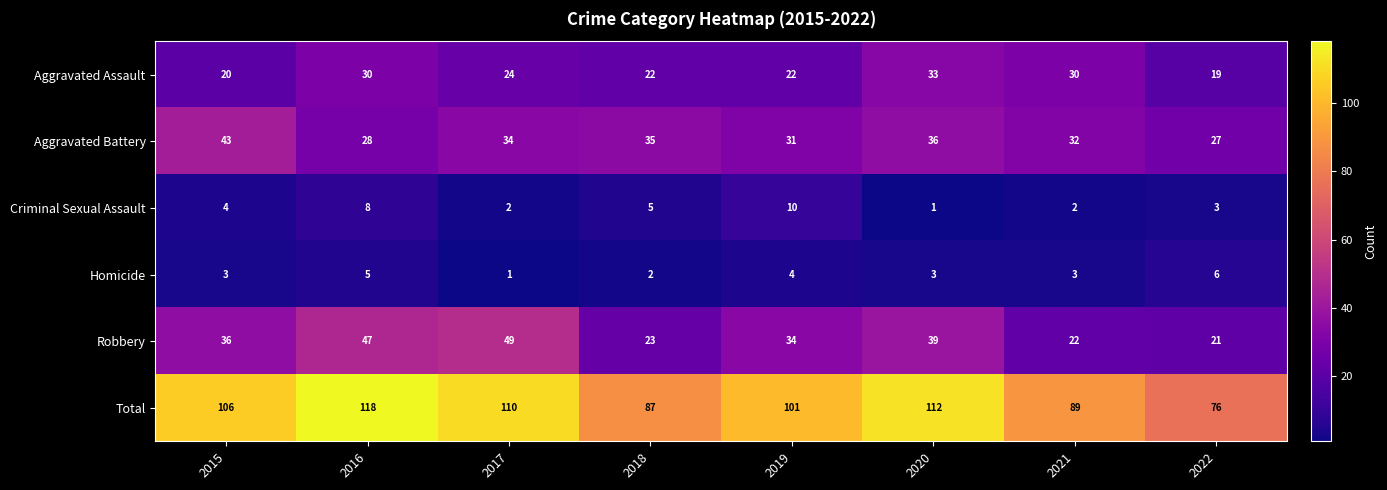

What is the total value across all series at 2015?

212